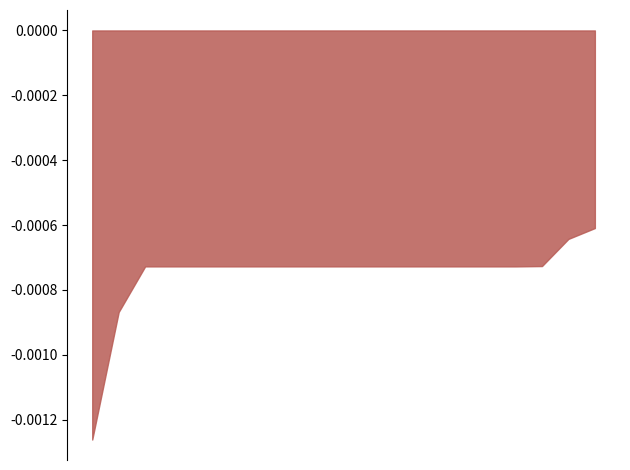

How many values are between 0 and 1?

20